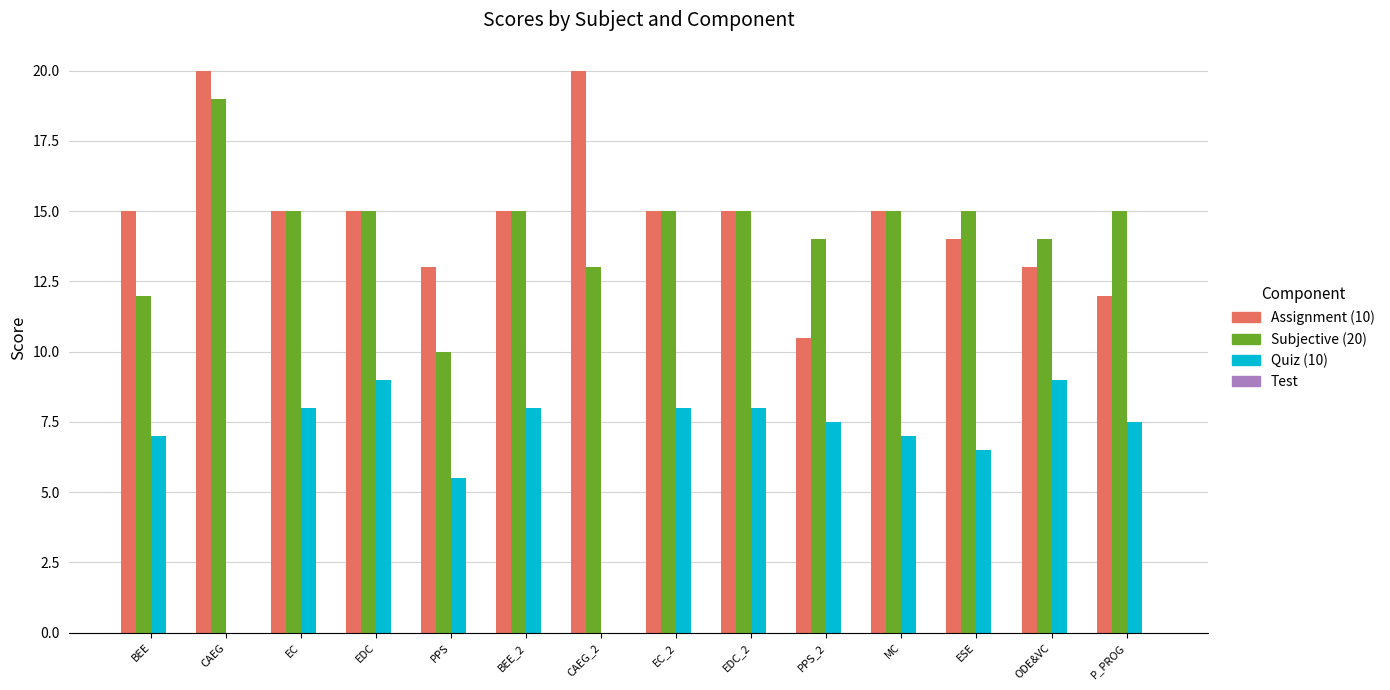

How many series are shown in this chart?

3